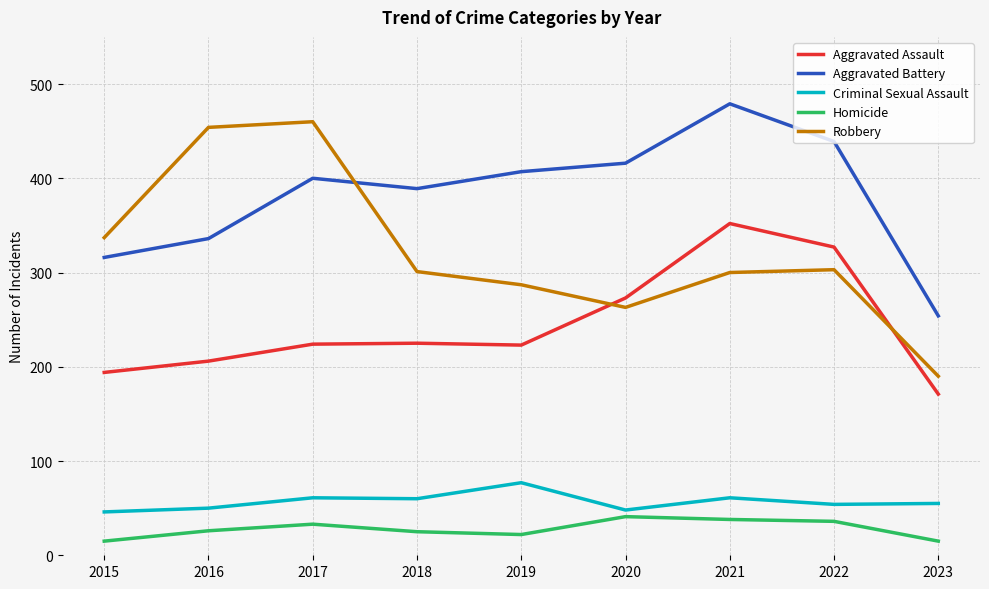

Where is Aggravated Assault nearest to the value 261?

2020